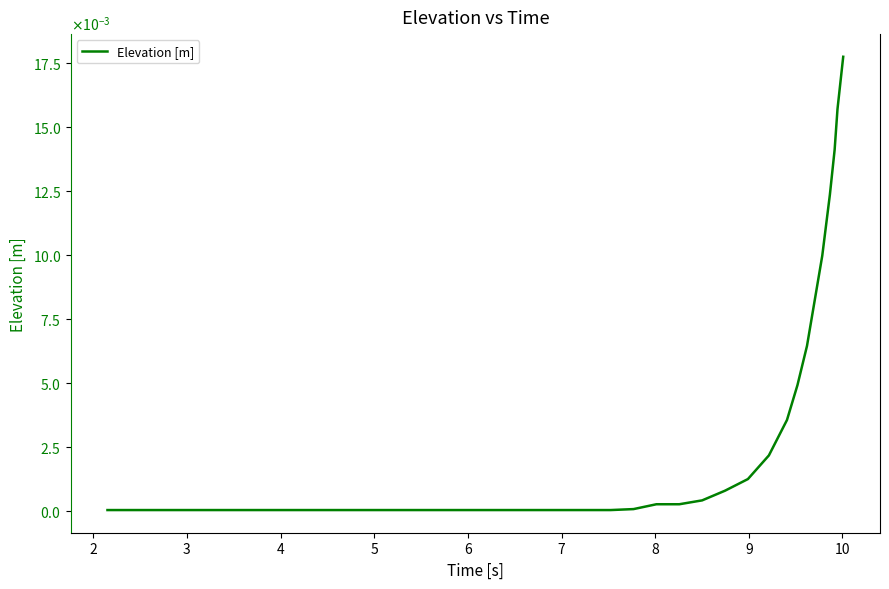

Does the chart have visible grid lines?

No